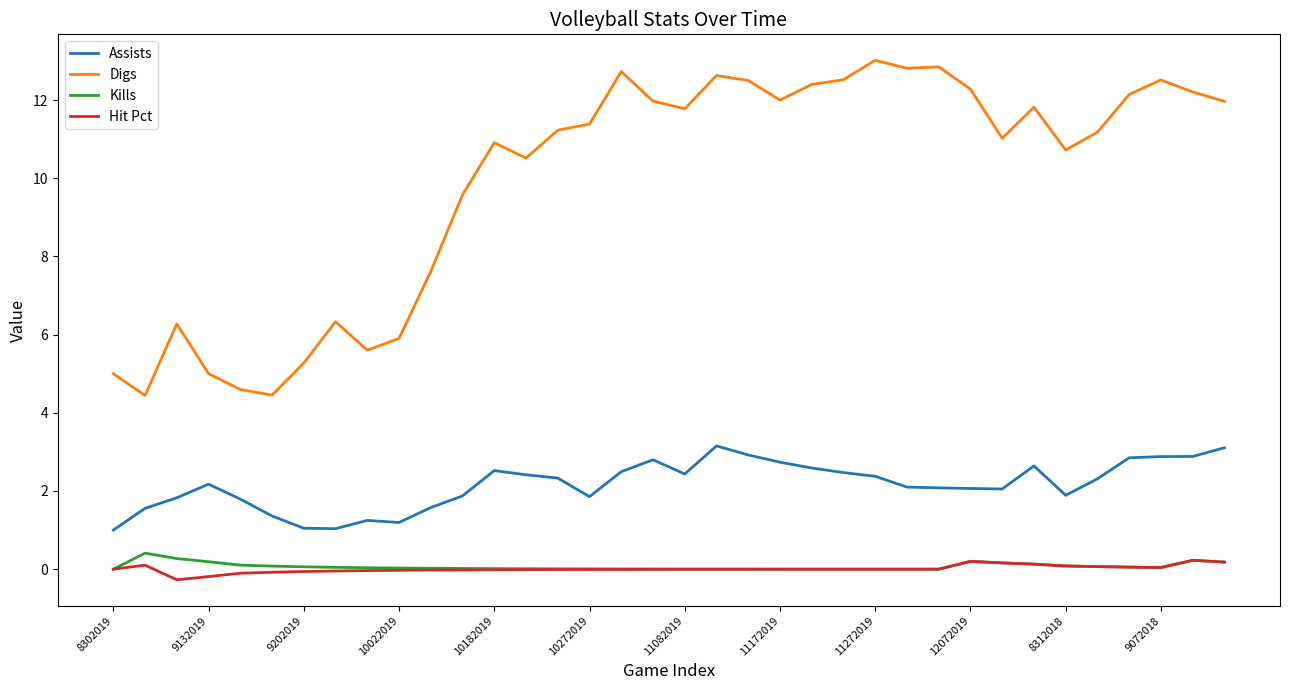

Which series has the largest range (max minus min)?

Digs